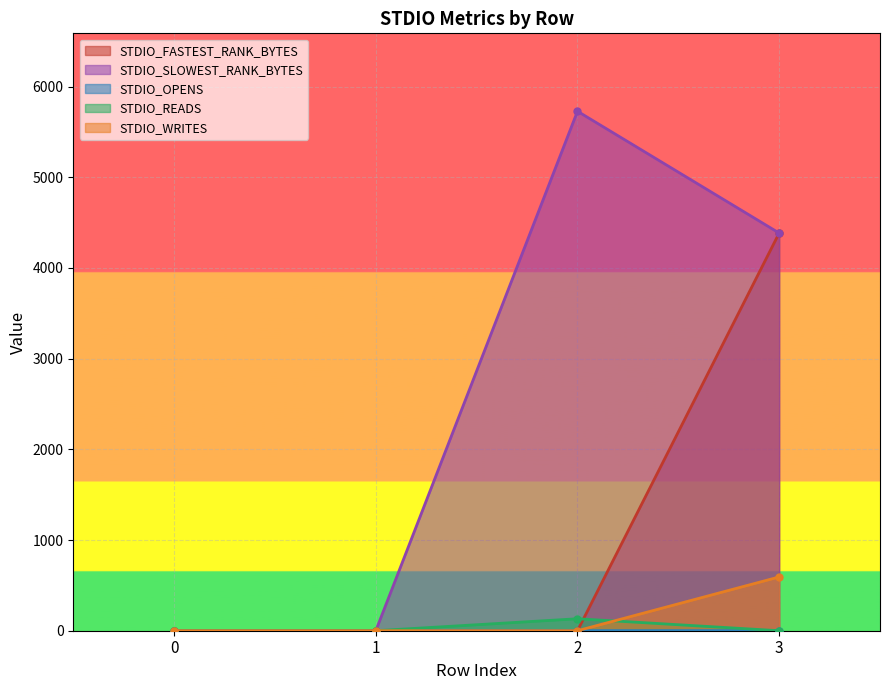

What is the sum of the STDIO_SLOWEST_RANK_BYTES values at 0 and 2?

5728